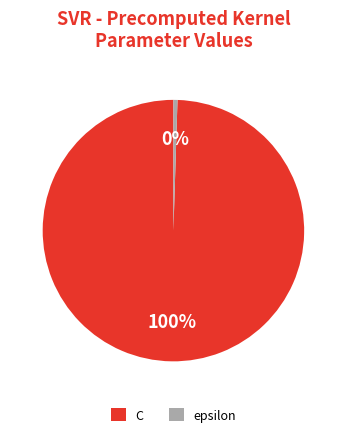

Combined, do epsilon and C account for over 50%?

Yes